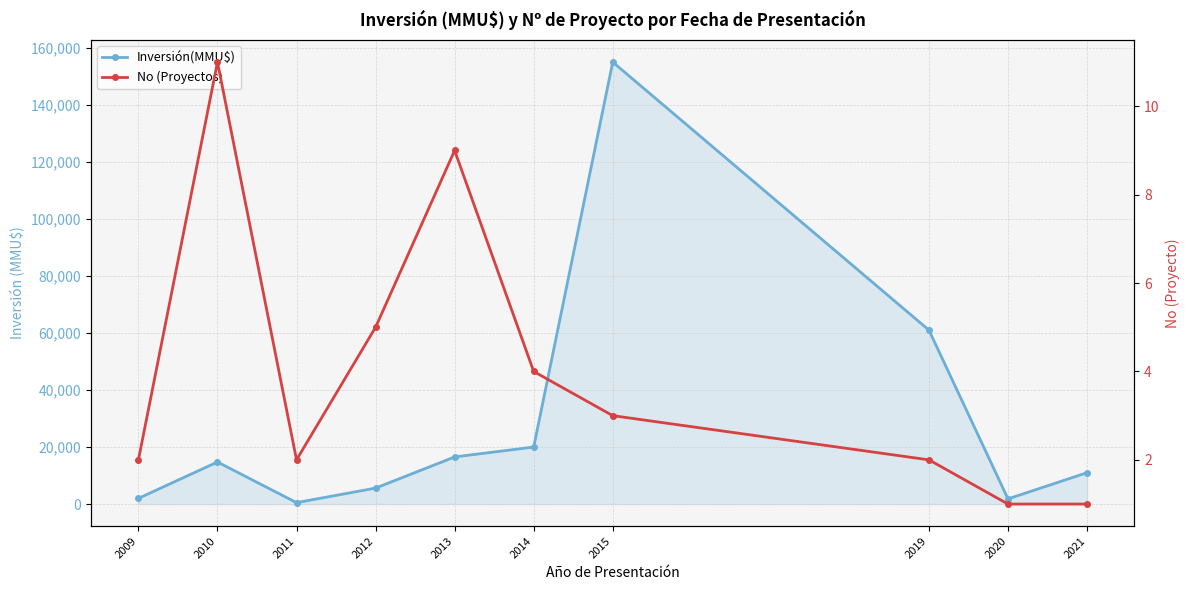

At which category is the sum across all series the highest?

2015